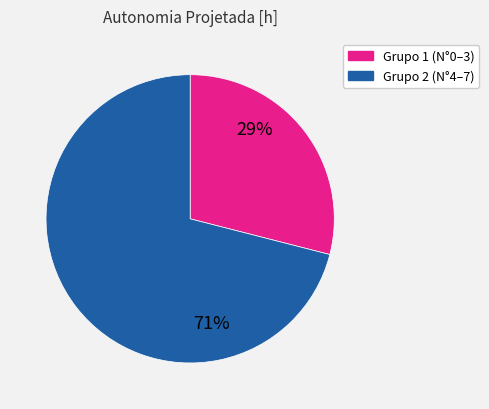

To the nearest percent, what is the difference between the largest and smallest slice percentages?

42%